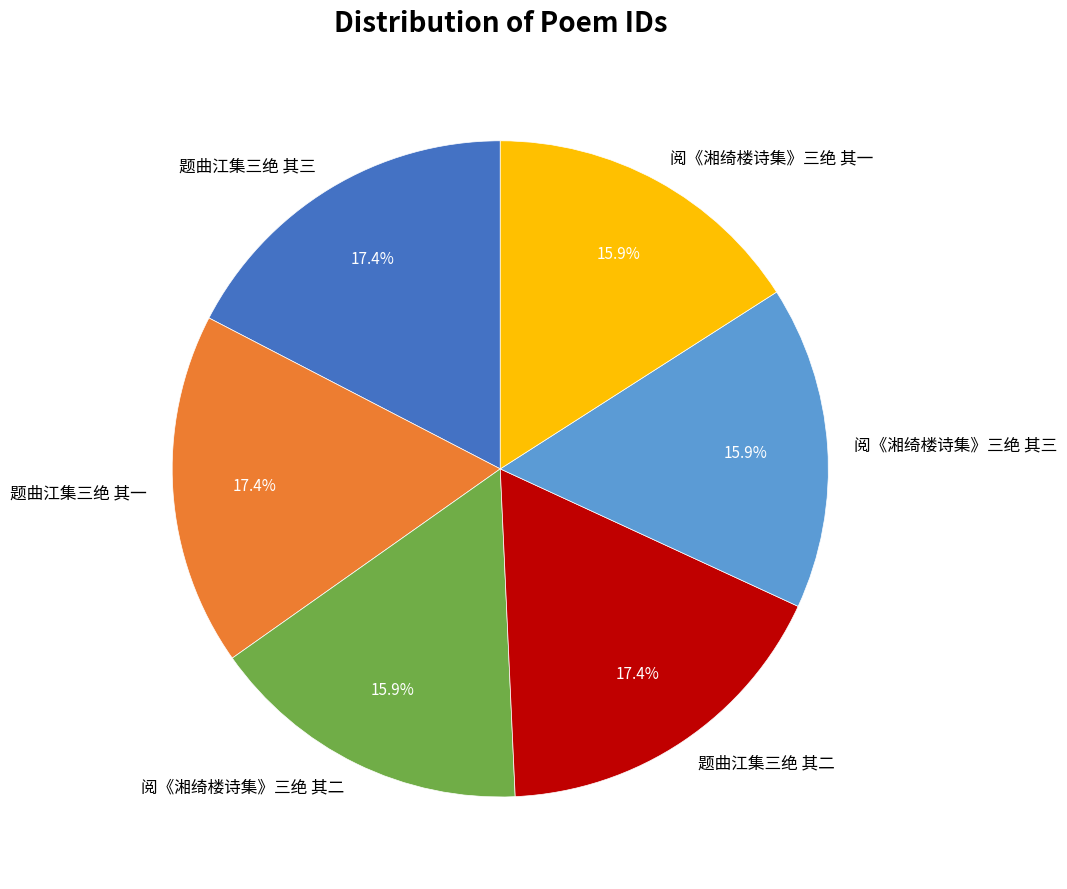

Approximately how many times larger is the value at 题曲江集三绝 其一 compared to 阅《湘绮楼诗集》三绝 其一?

1.1